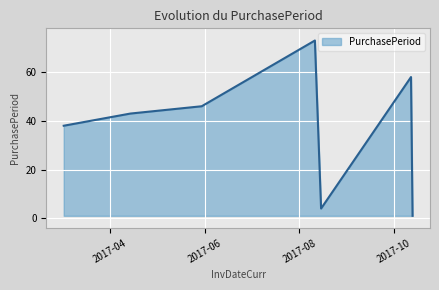

Does the chart display data point markers on the line(s)?

No